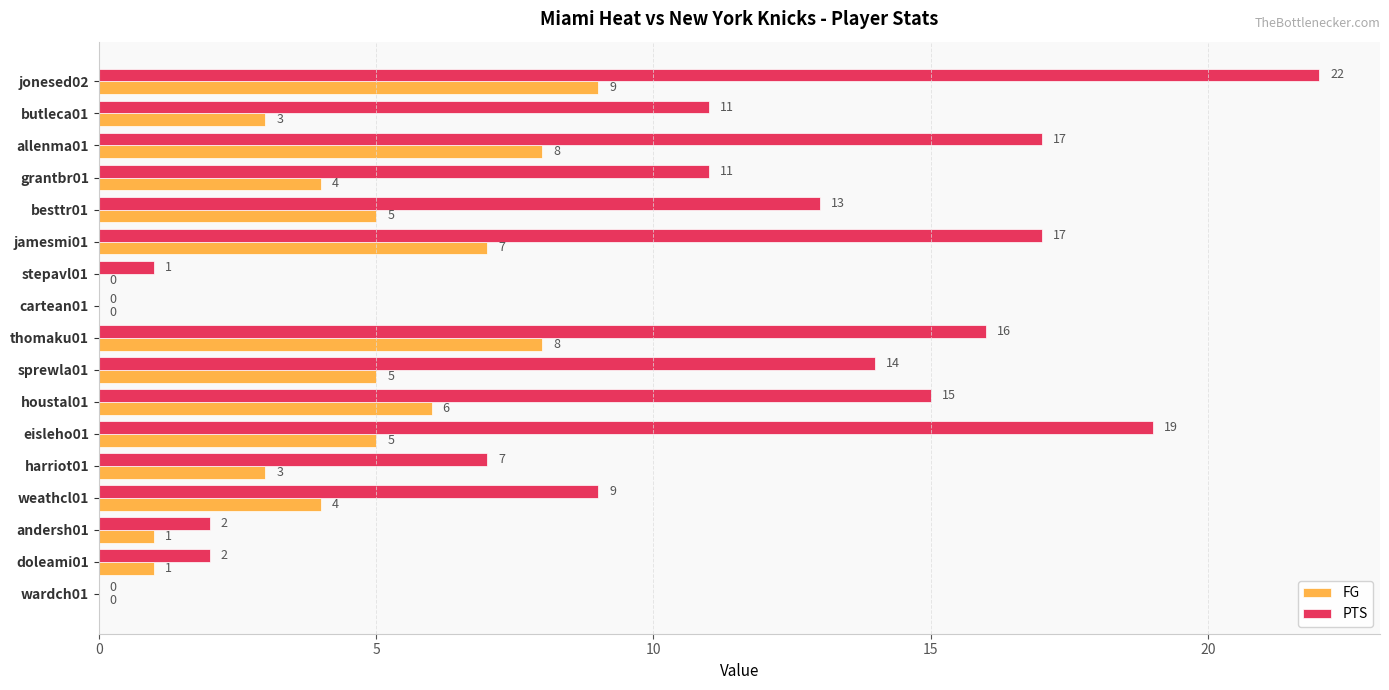

Which series changed the most between houstal01 and doleami01?

PTS